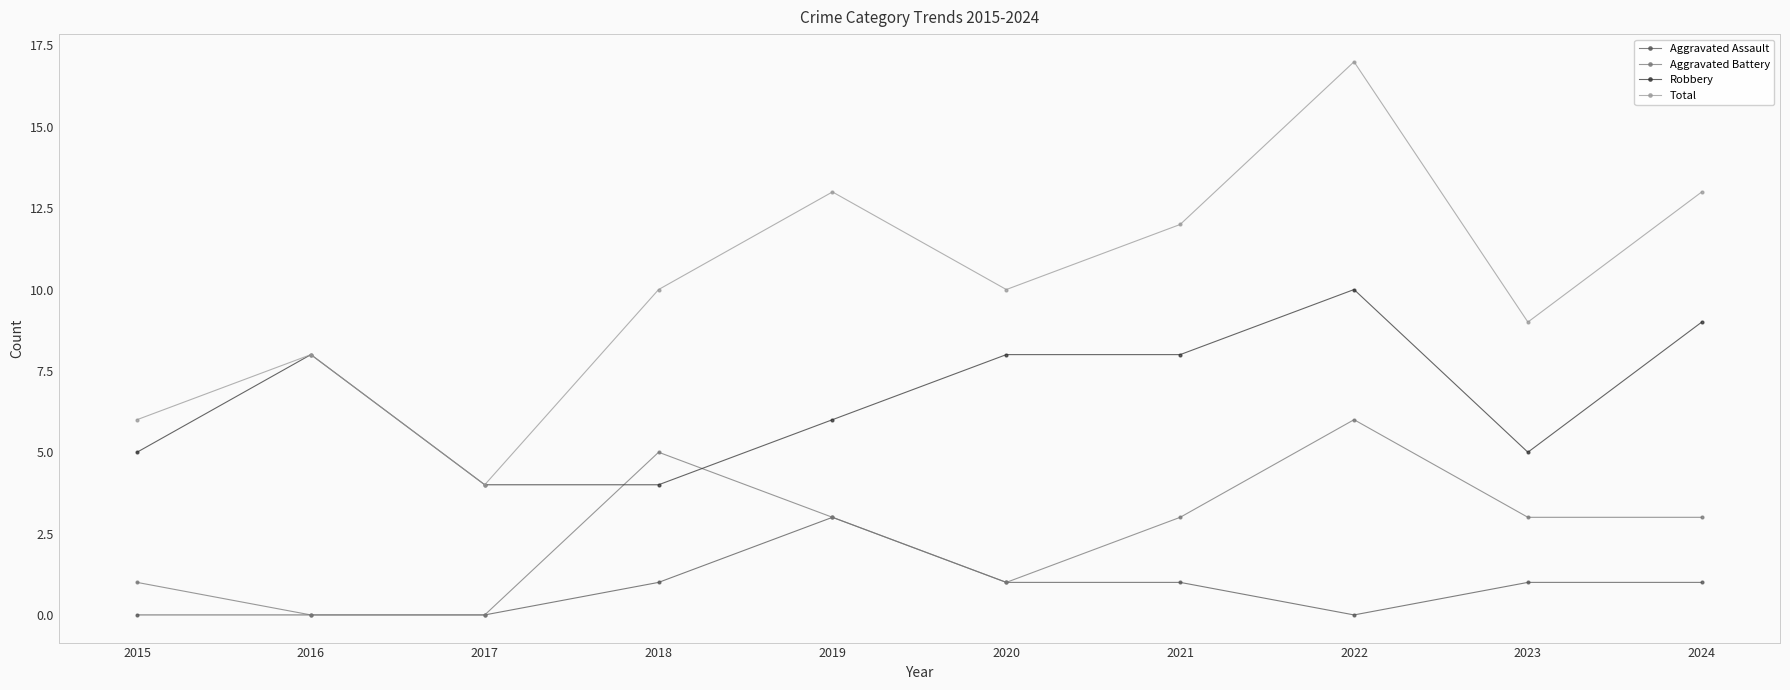

List the series in order of their peak value, lowest first.

Aggravated Assault, Aggravated Battery, Robbery, Total